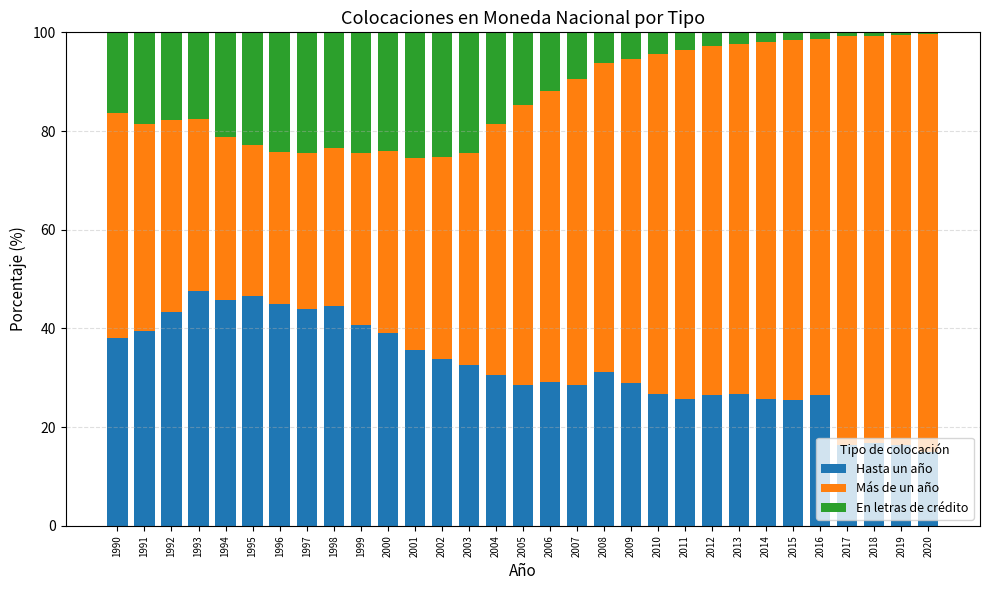

What is the highest value of the Hasta un año series?

47.6